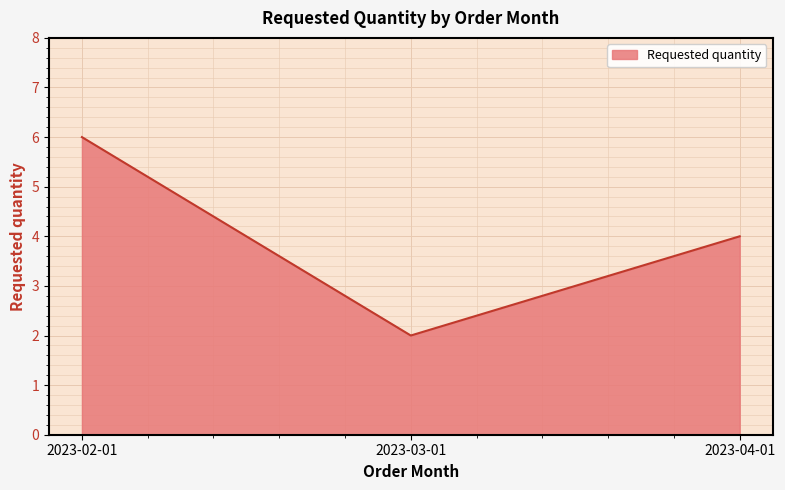

Reading left to right, transcribe all the data shown in this chart.

6	2	4